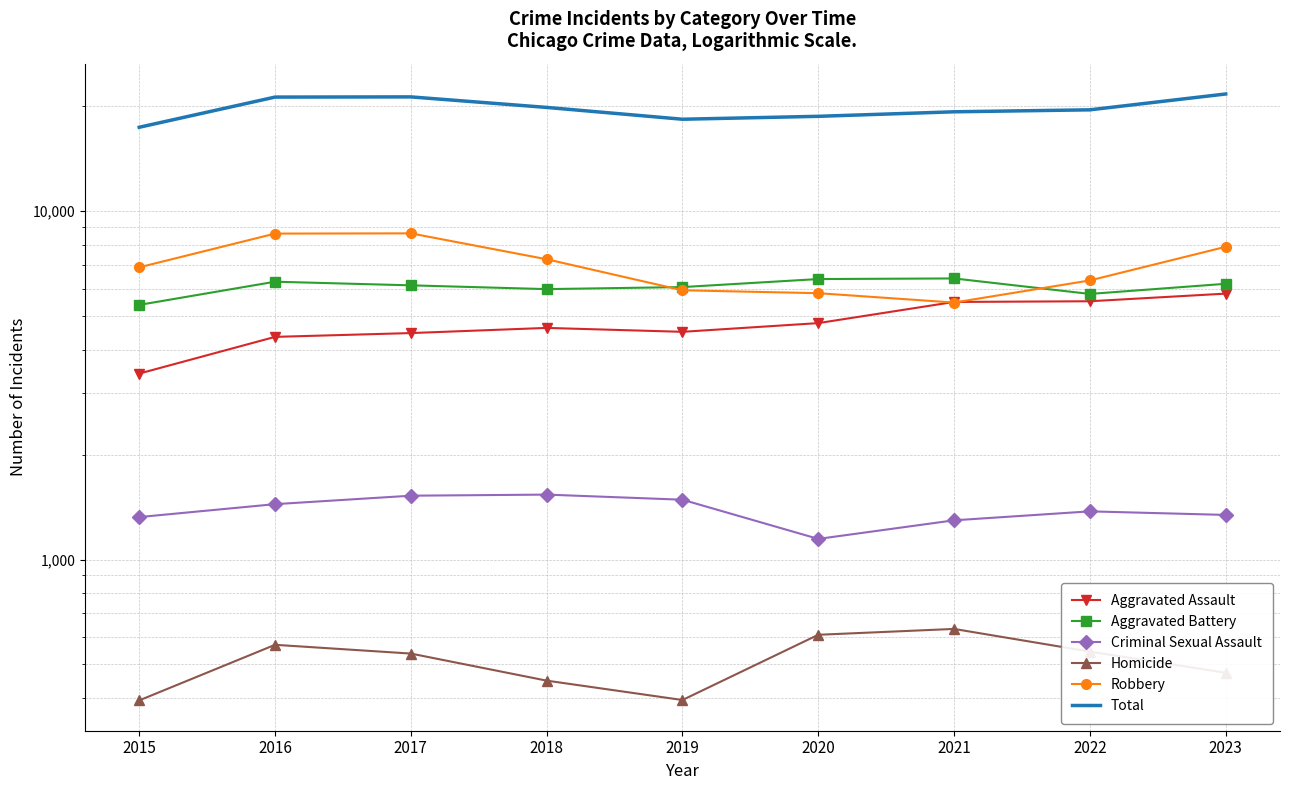

How many series are shown in this chart?

6